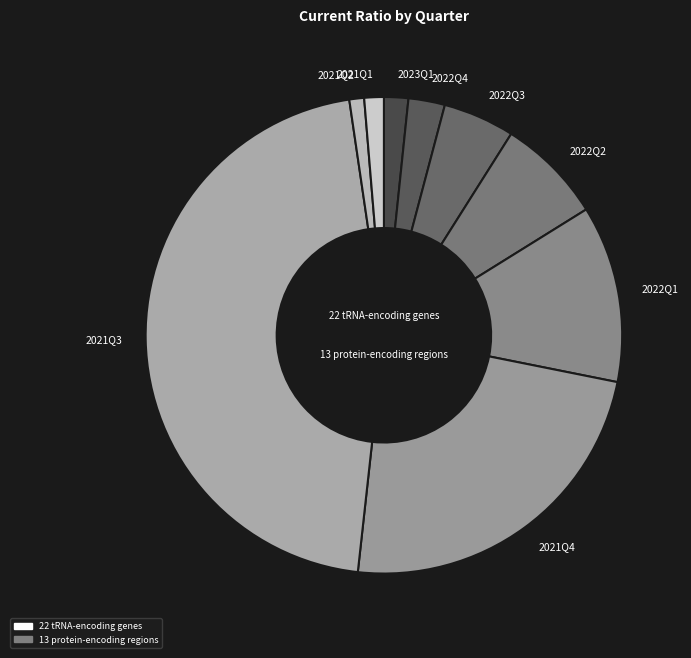

Does 2023Q1 represent more than half of the total?

No